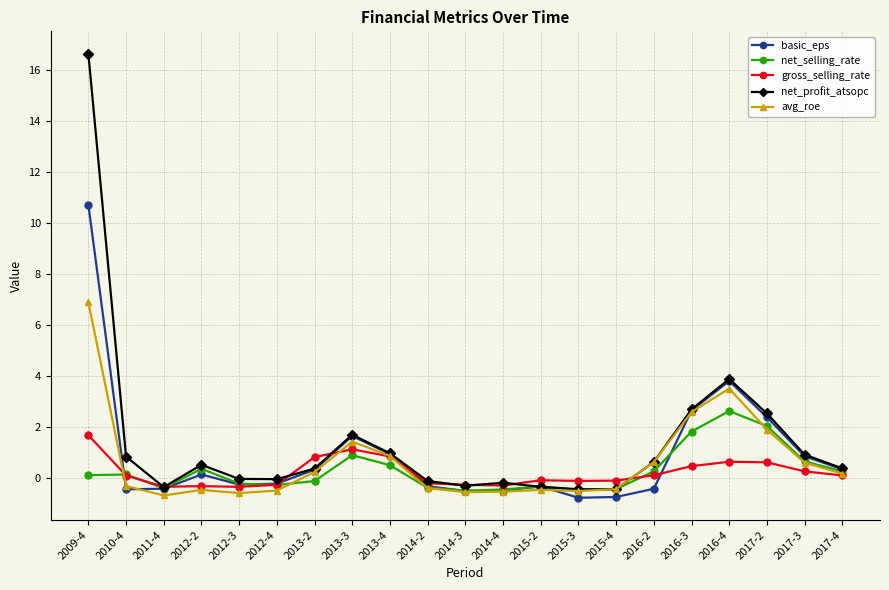

What is the difference between the highest and lowest values at 2014-4?

0.3